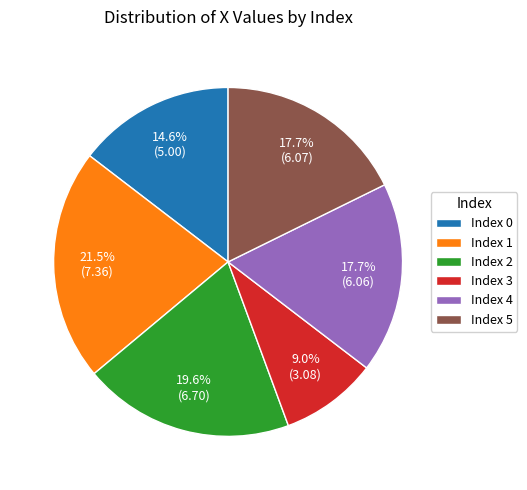

Count the number of slices in the pie.

6